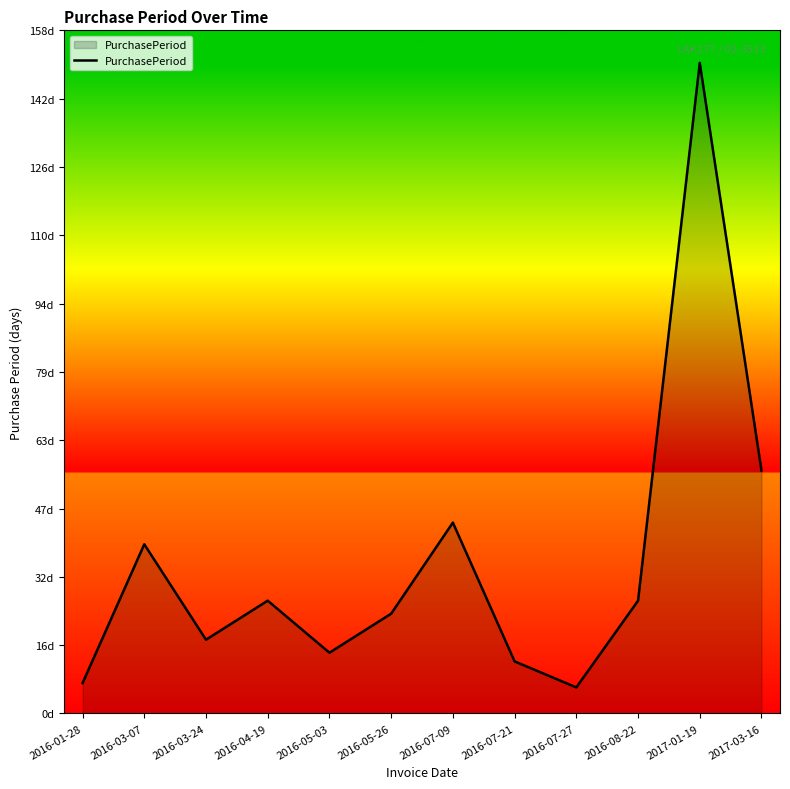

Reading left to right, transcribe all the data shown in this chart.

7	39	17	26	14	23	44	12	6	26	150	56